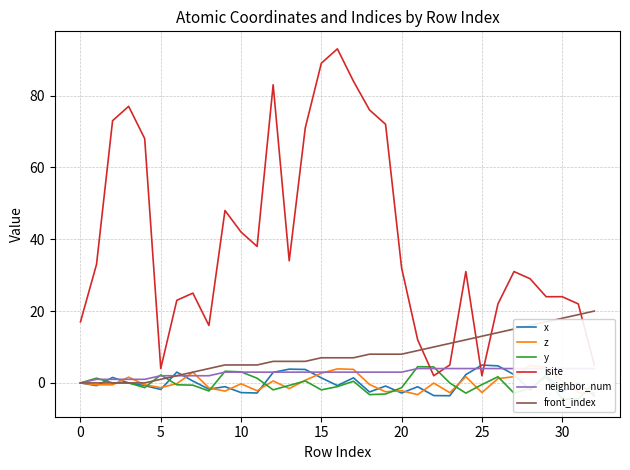

At which label is isite closest to 47?

9